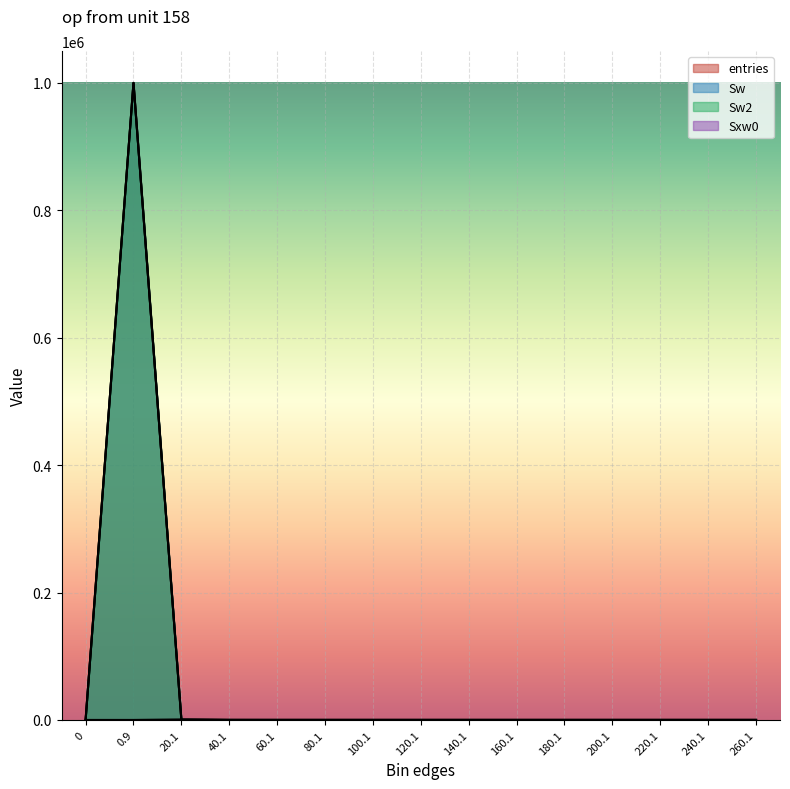

List the series in order of their peak value, highest first.

entries, Sw, Sw2, Sxw0